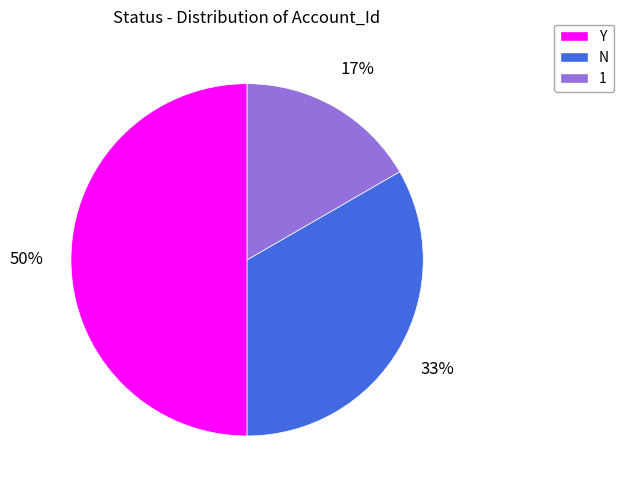

Which slice is the largest?

Y